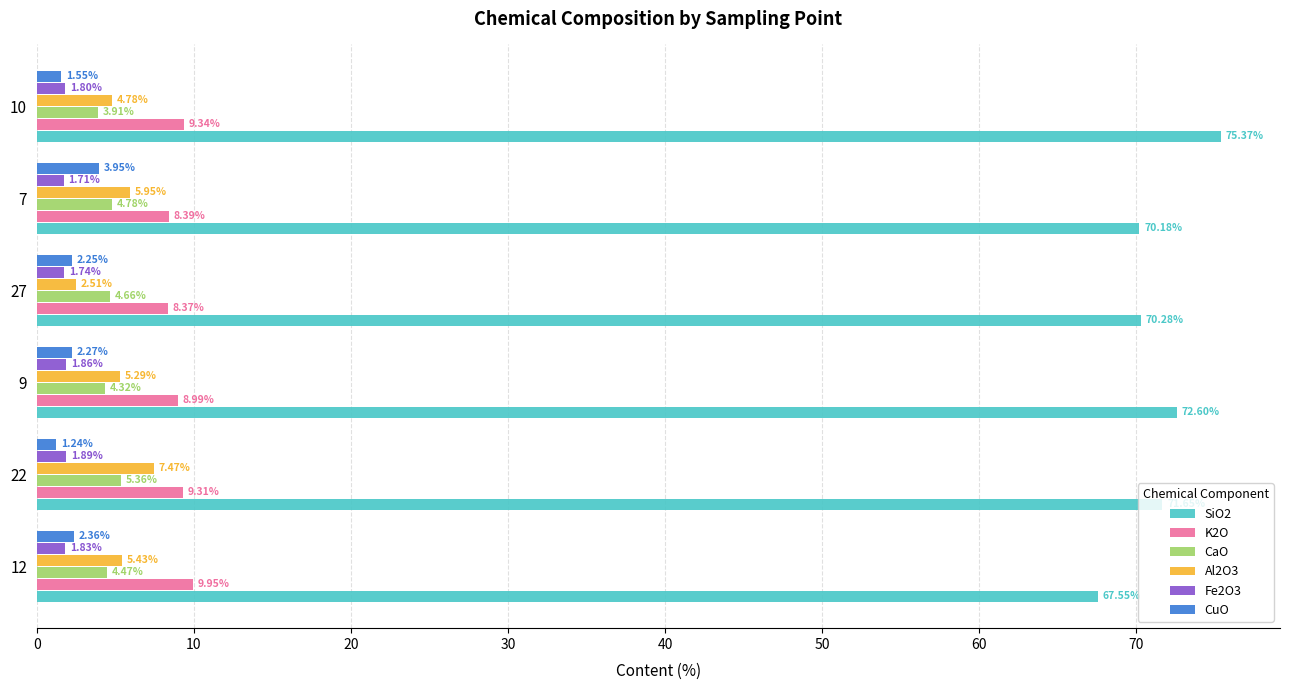

Which series has the widest spread of values?

SiO2